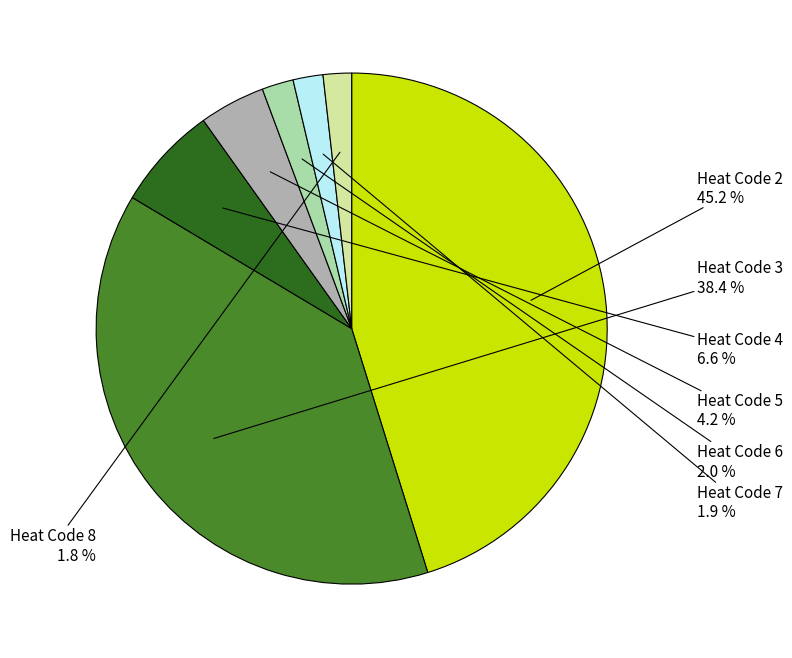

What is the smallest slice in the pie chart?

8